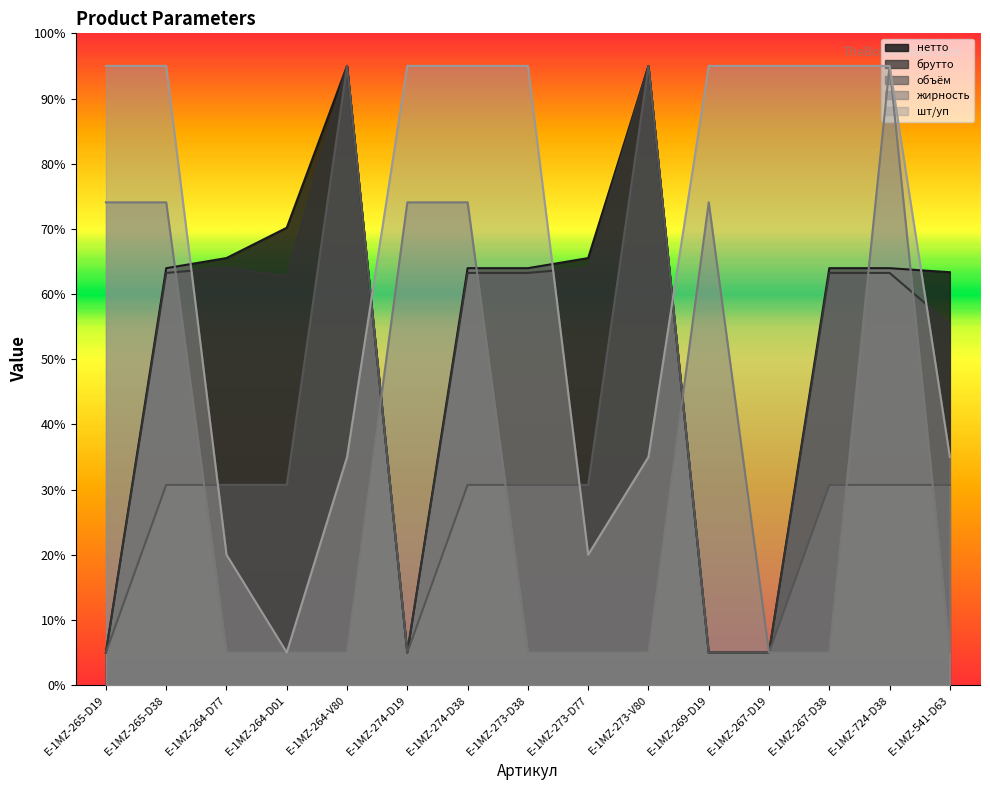

The нетто series shows 65.5 at E-1MZ-273-D77. True or false?

True